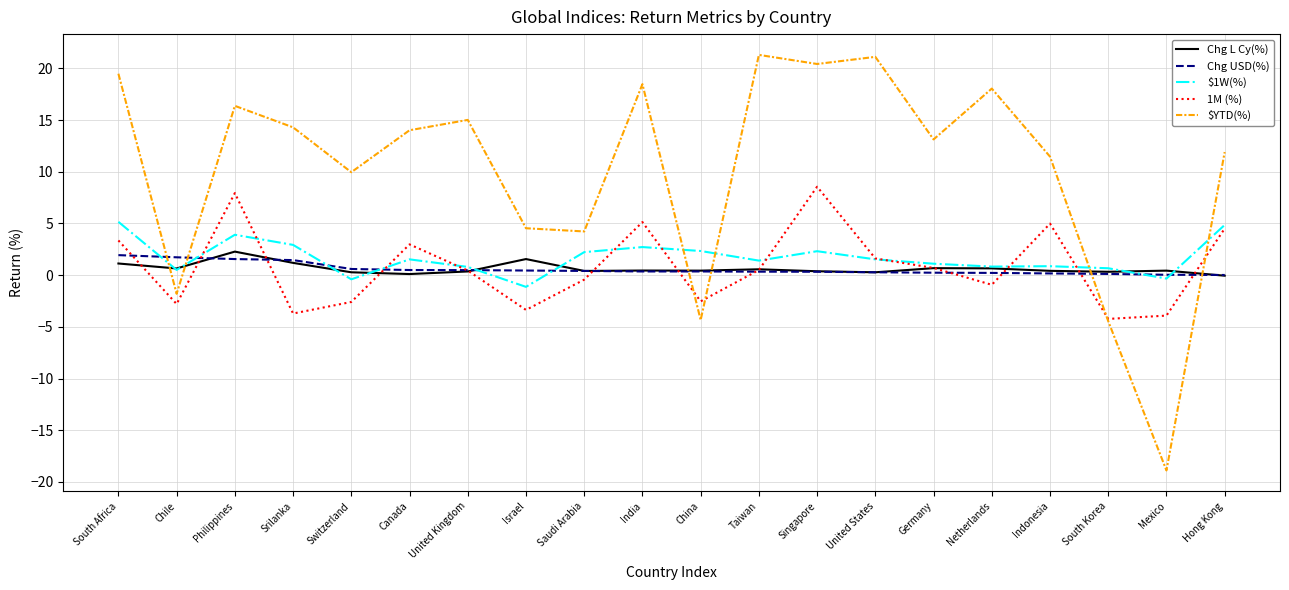

What is the average value of the $YTD(%) series?

10.2